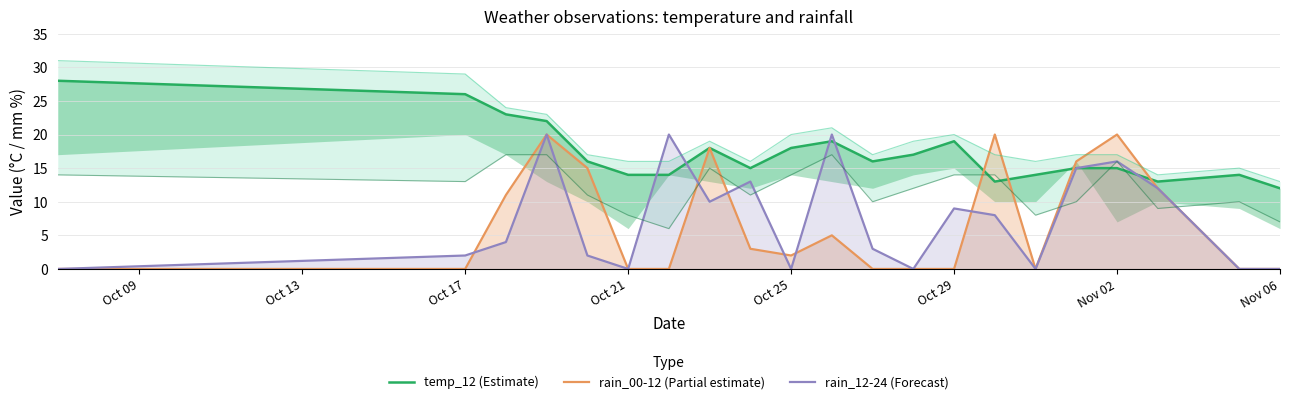

How many values in the rain_00-12 (Partial estimate) series are below 2?

10